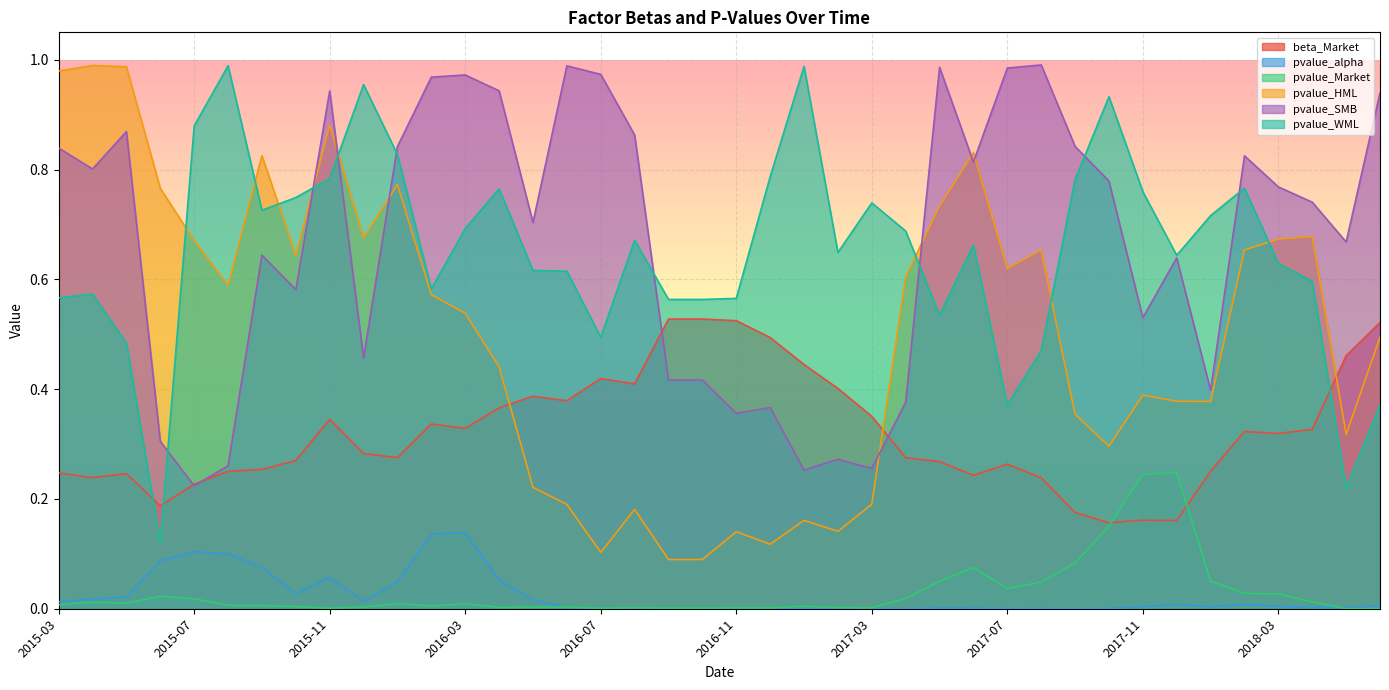

Where is pvalue_WML nearest to the value 0?

2015-06